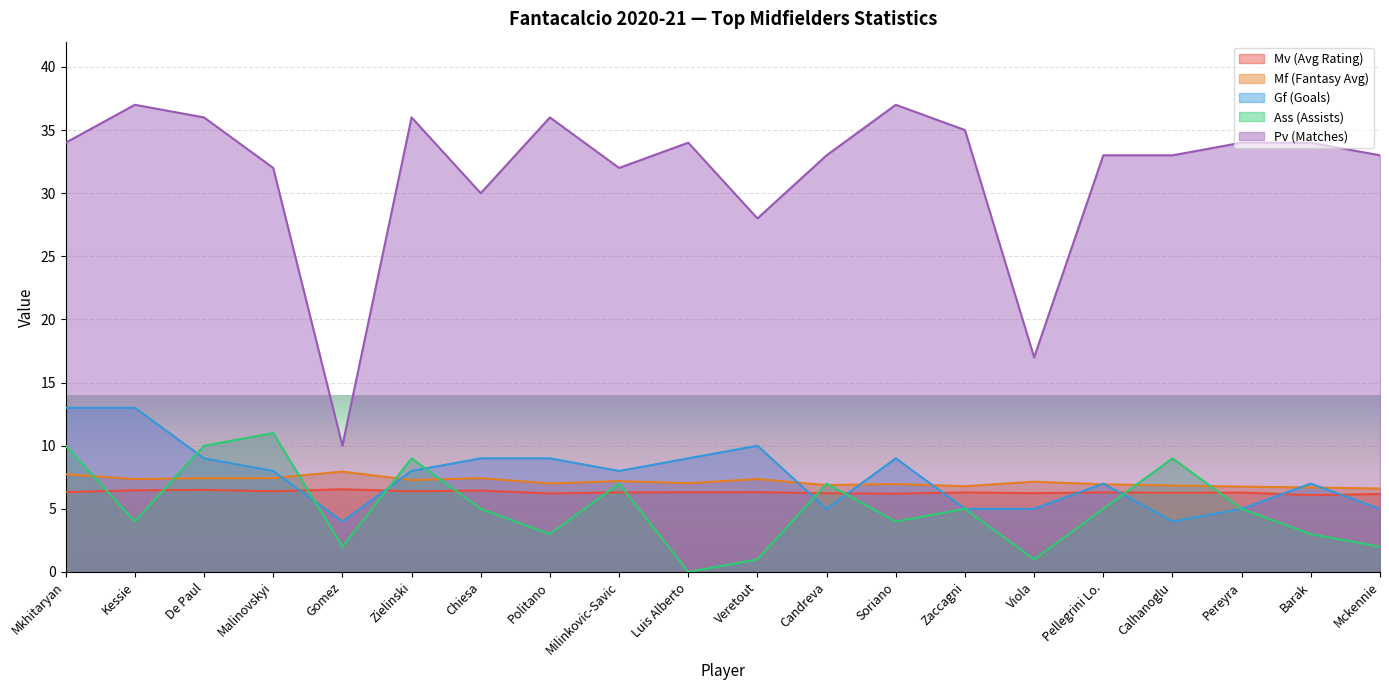

True or false: Ass (Assists) and Mf (Fantasy Avg) cross at least once.

True